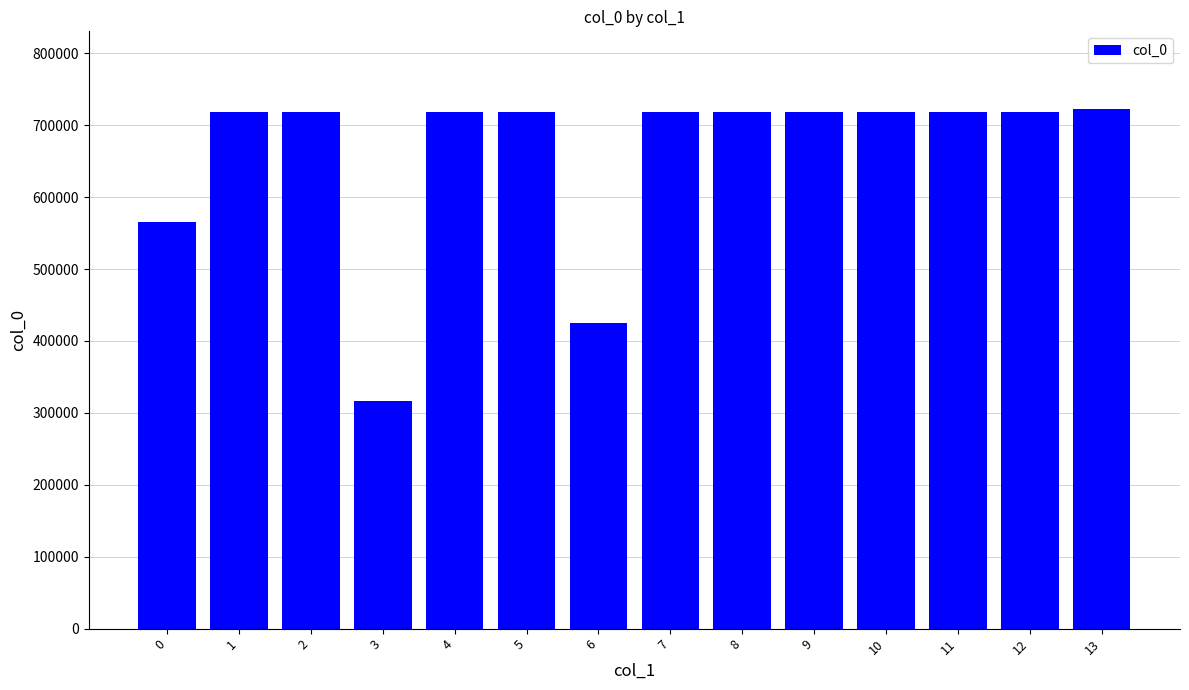

What is the sum of all values?

9208337